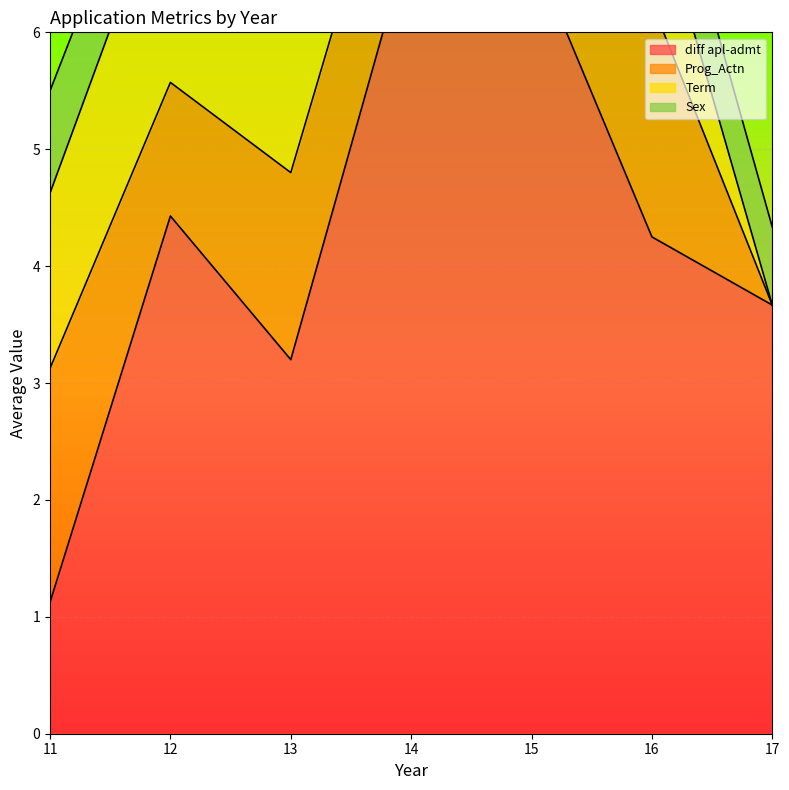

Is it true that Sex equals 0.5 at 17?

False